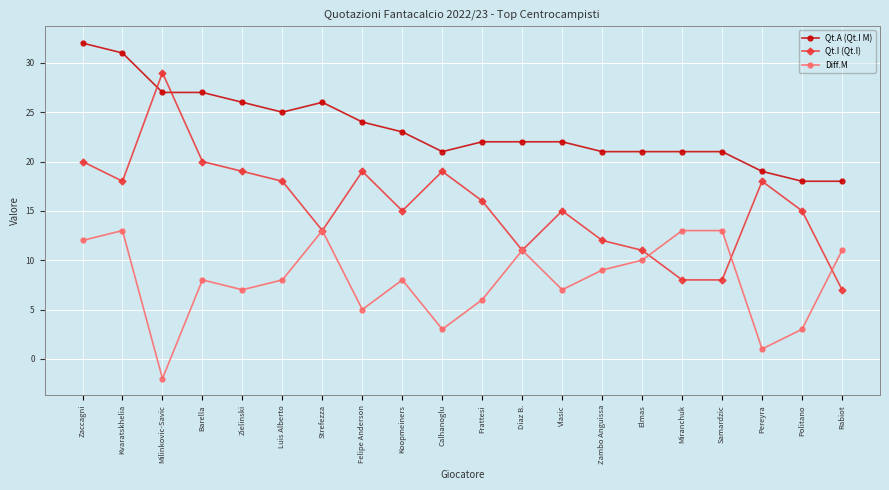

True or false: Qt.A (Qt.I M) has a value of 10 at Rabiot.

False